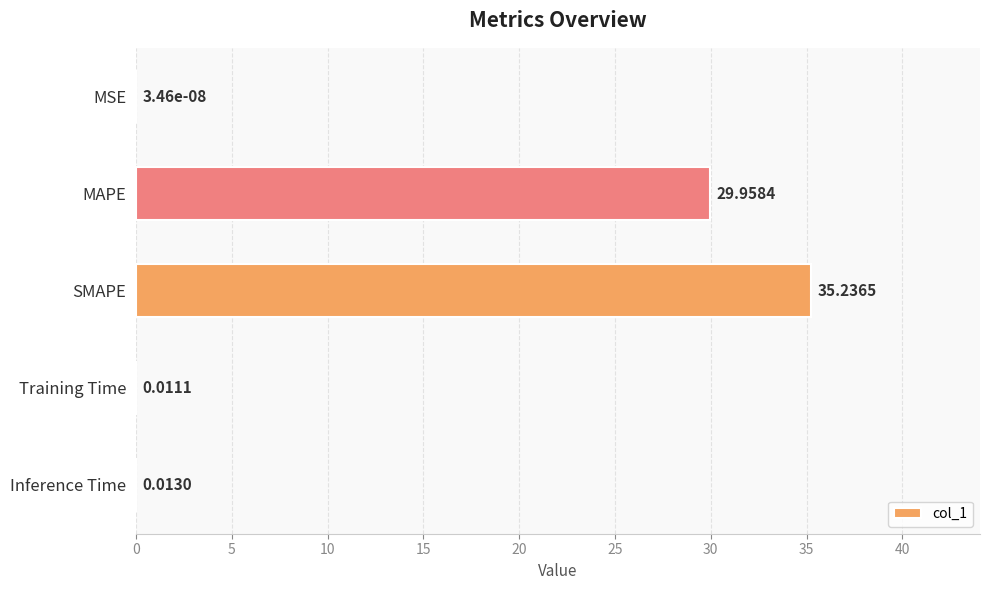

Between Training Time and SMAPE, which is larger?

SMAPE